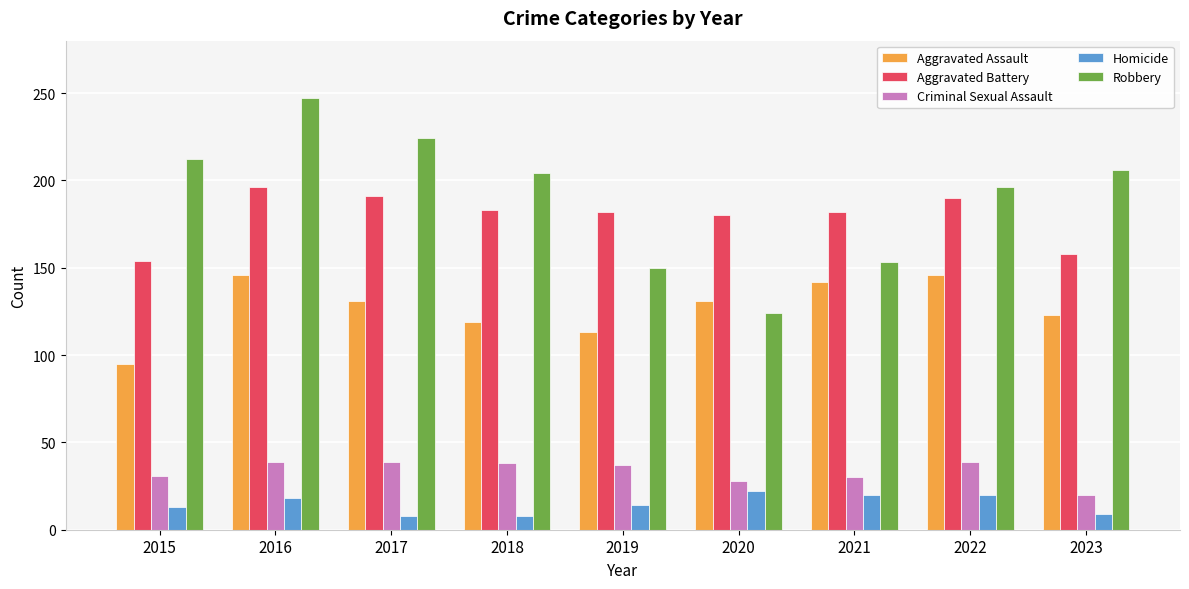

What is the difference between the maximum and minimum values in the Homicide series?

14